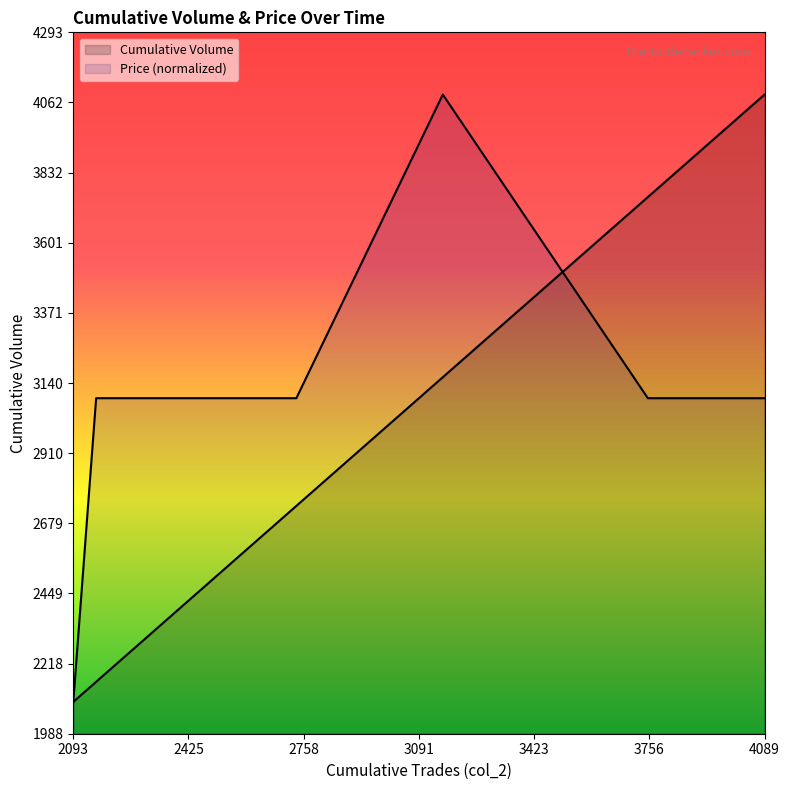

How many intersections are there between Cumulative Volume and Price (normalized)?

1